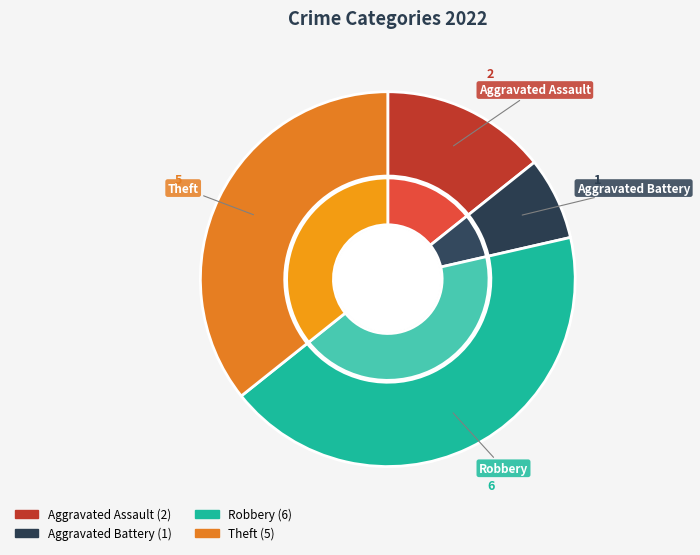

Is there any slice that represents more than half of the pie?

No